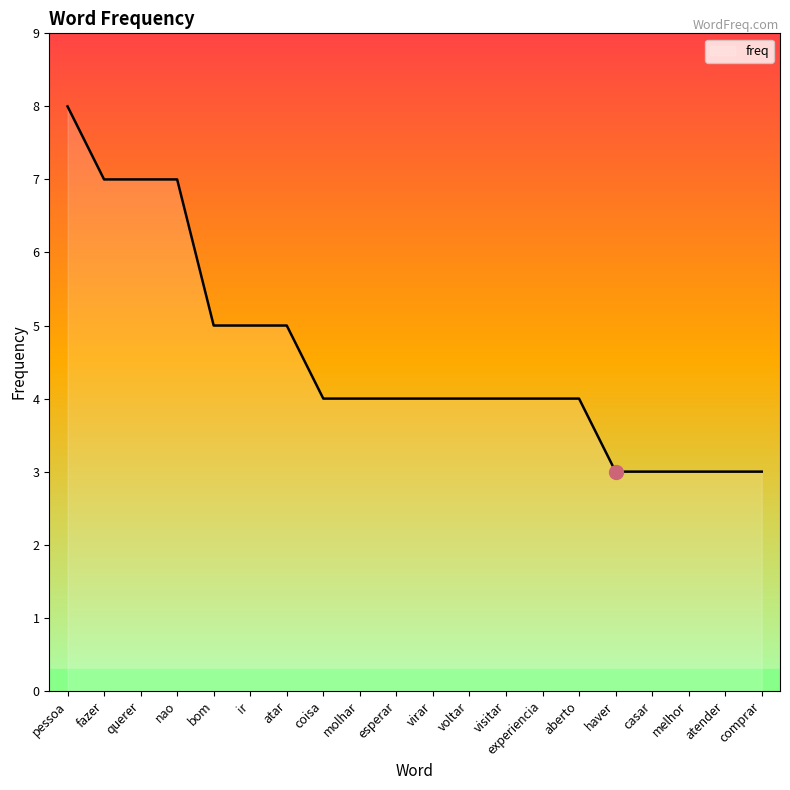

What is the minimum value shown in the chart?

3